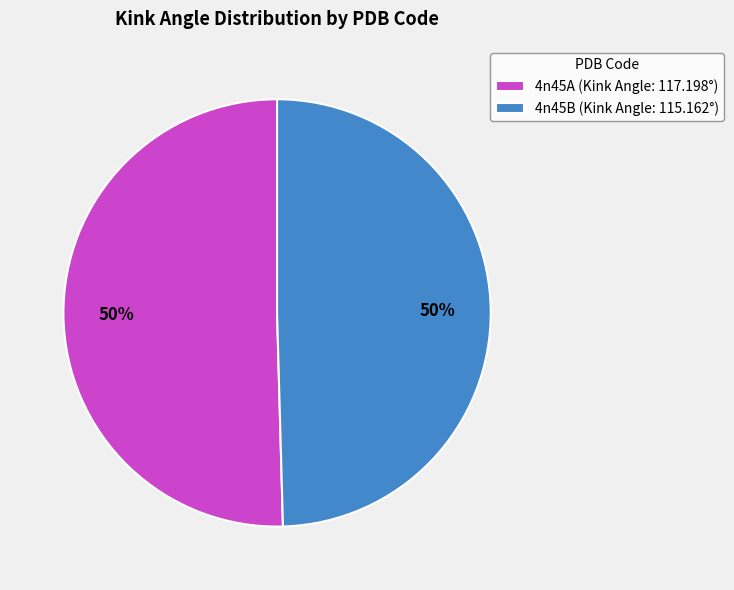

Is the sum of 4n45A (Kink Angle: 117.198°) and 4n45B (Kink Angle: 115.162°) greater than half?

Yes